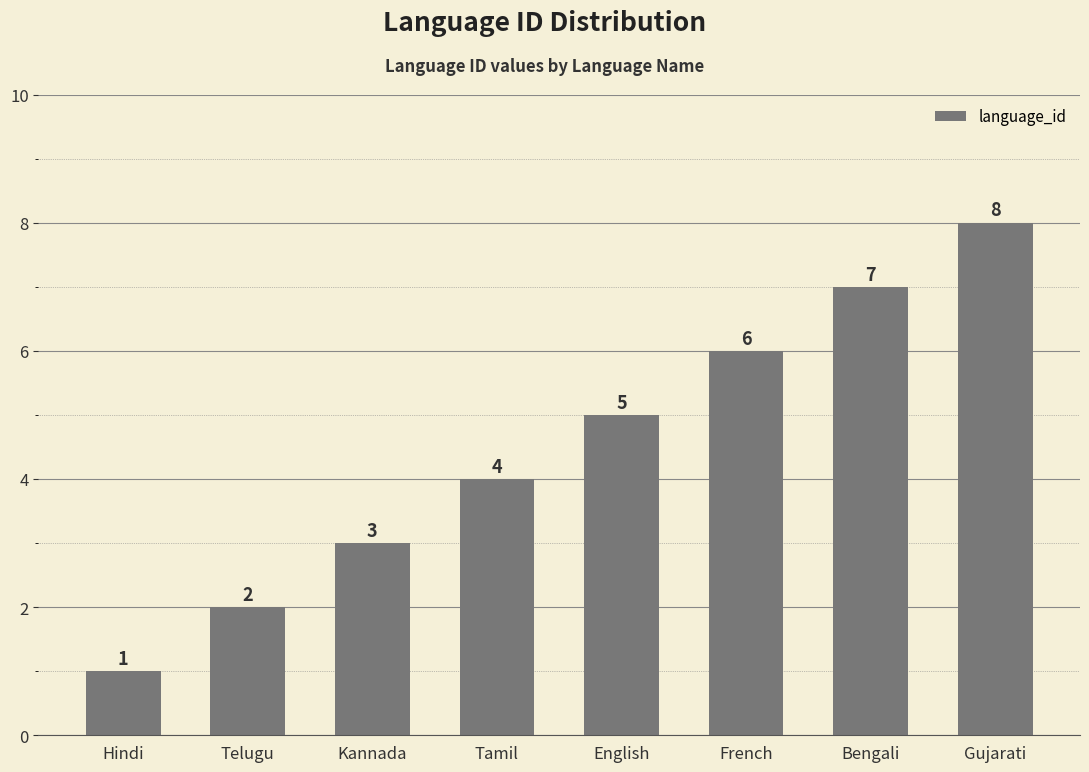

Reading left to right, transcribe all the data shown in this chart.

Hindi=1	Telugu=2	Kannada=3	Tamil=4	English=5	French=6	Bengali=7	Gujarati=8